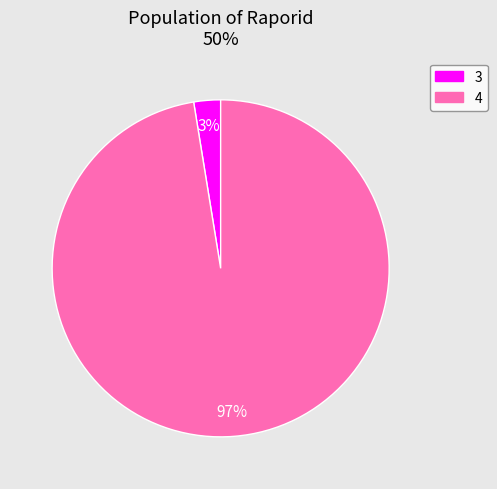

Between 4 and 3, which is larger?

4